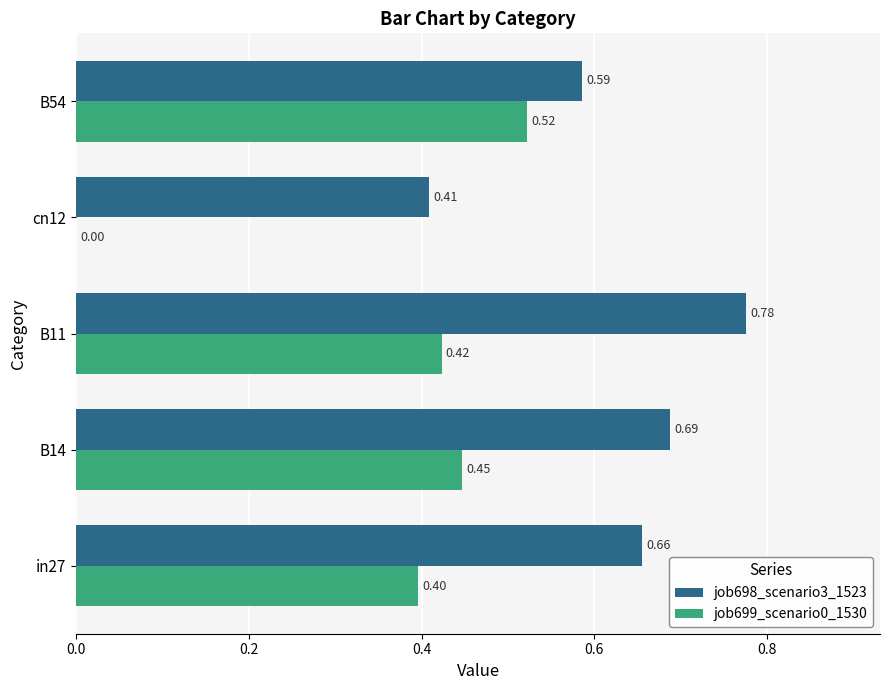

What is the sum of all job698_scenario3_1523 values?

3.1